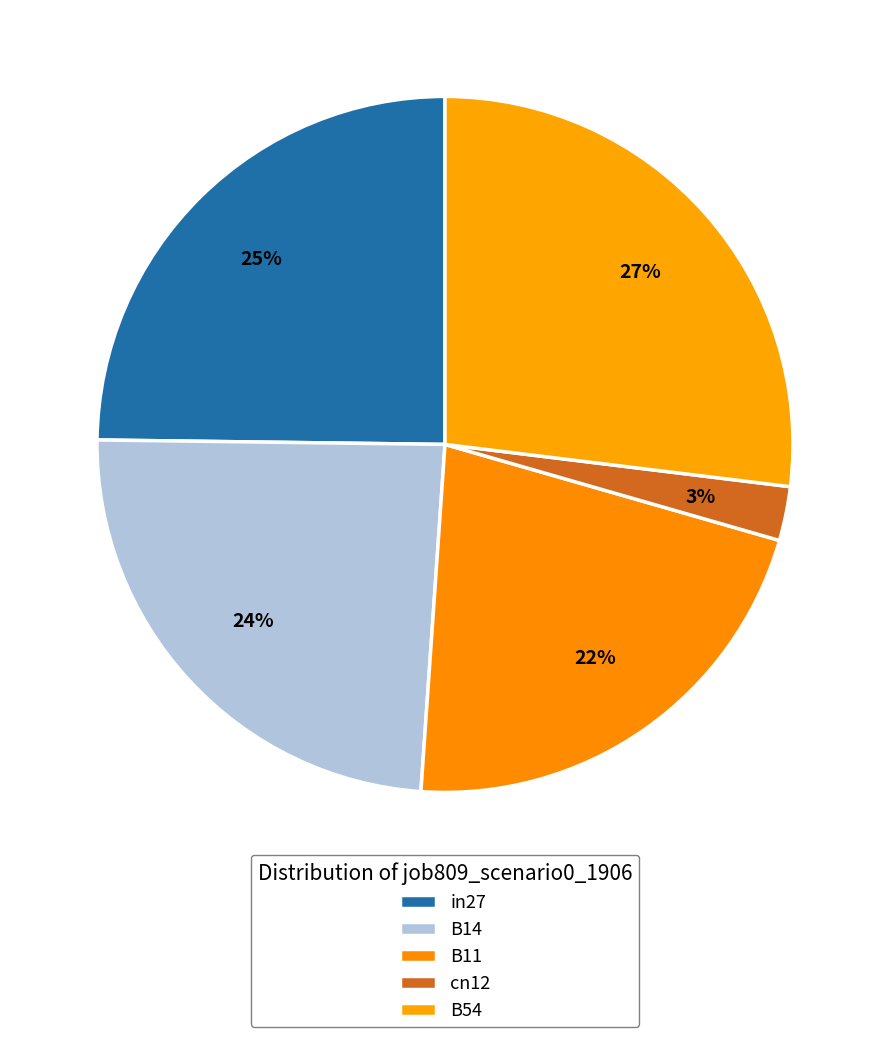

How many slices are in this pie chart?

5